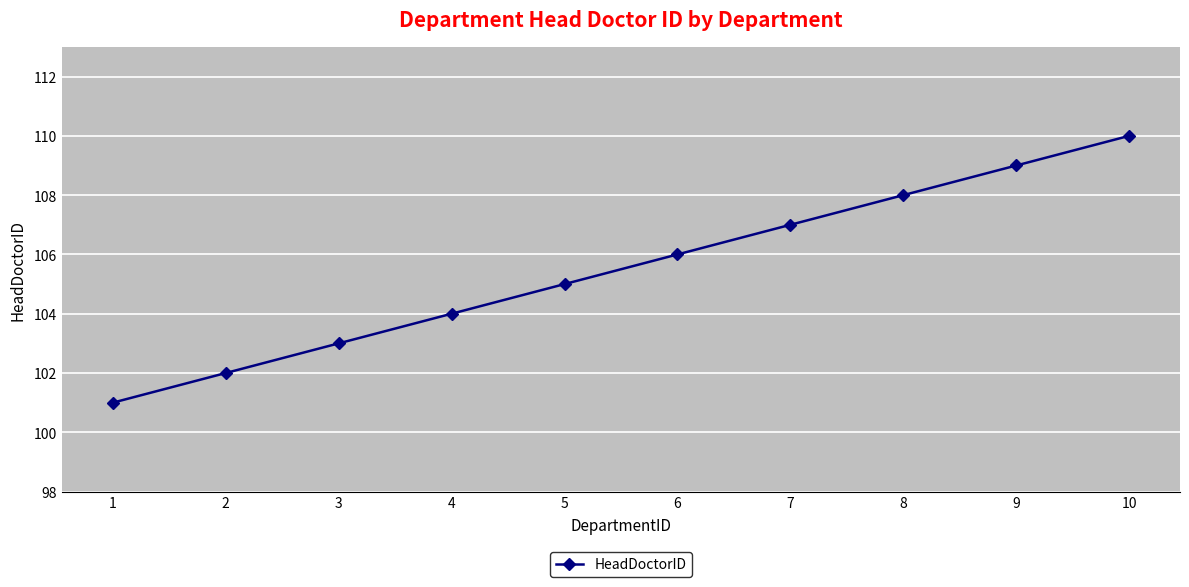

The value at 1 is 101. True or false?

True